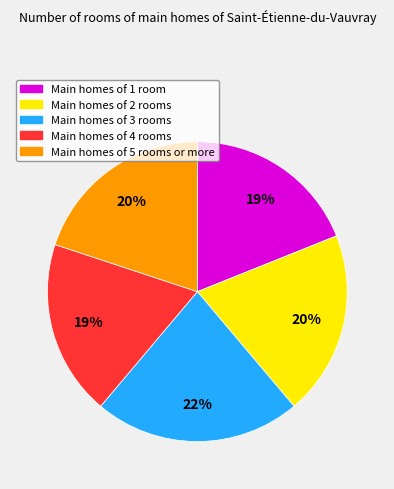

Is there any slice that represents more than half of the pie?

No